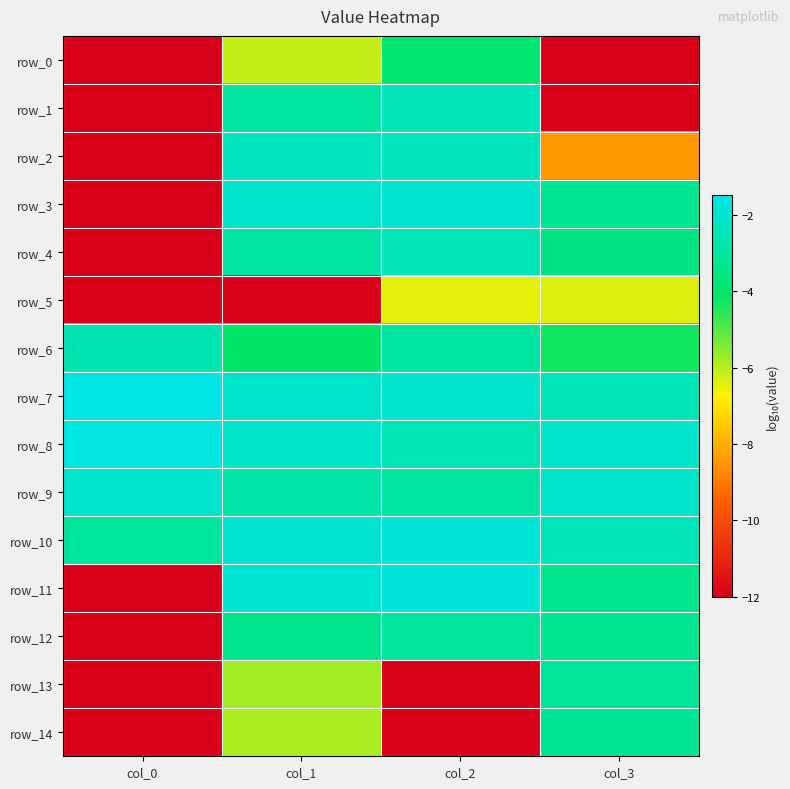

What value does the row_4 series have at col_0?

-12.0